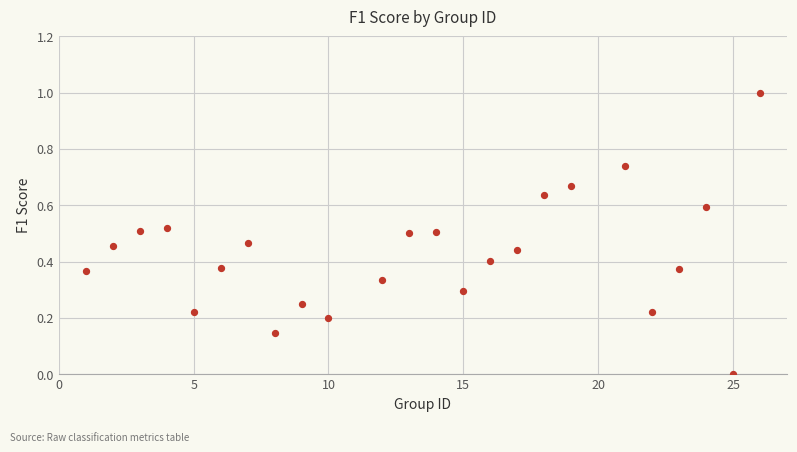

What is the range of Y values (max minus min)?

1.0